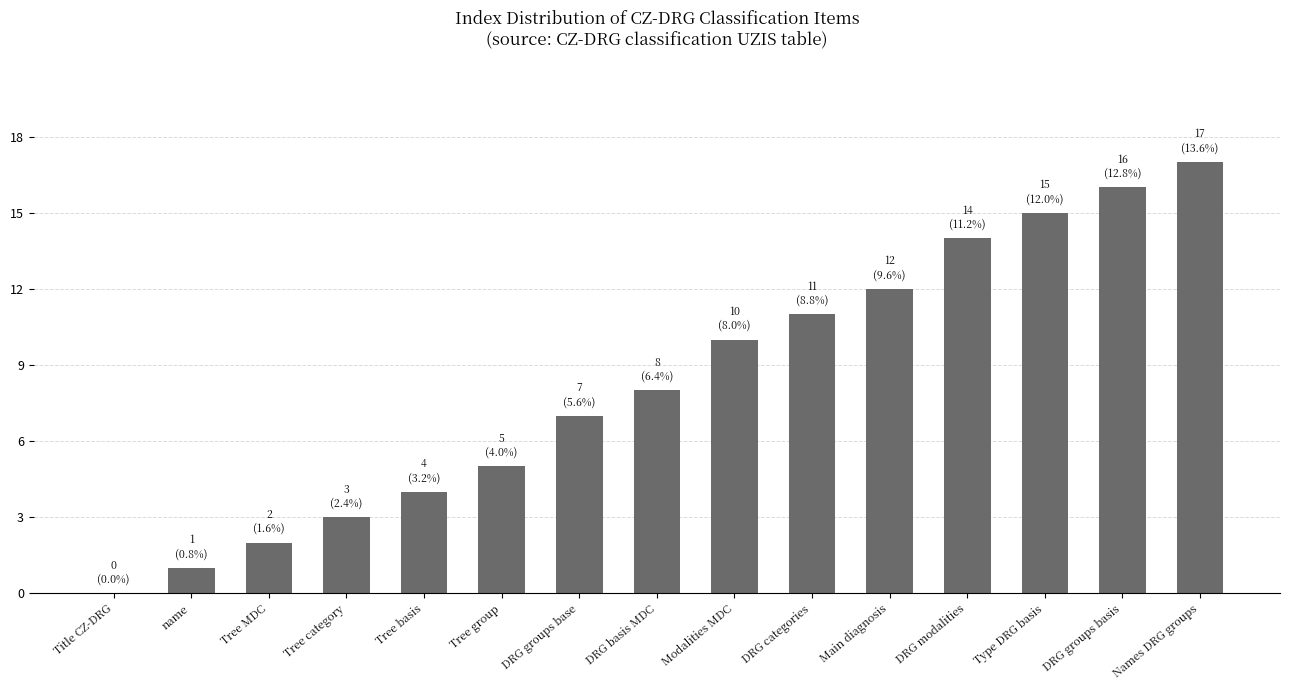

What is the change in value from Tree MDC to DRG basis MDC?

+6